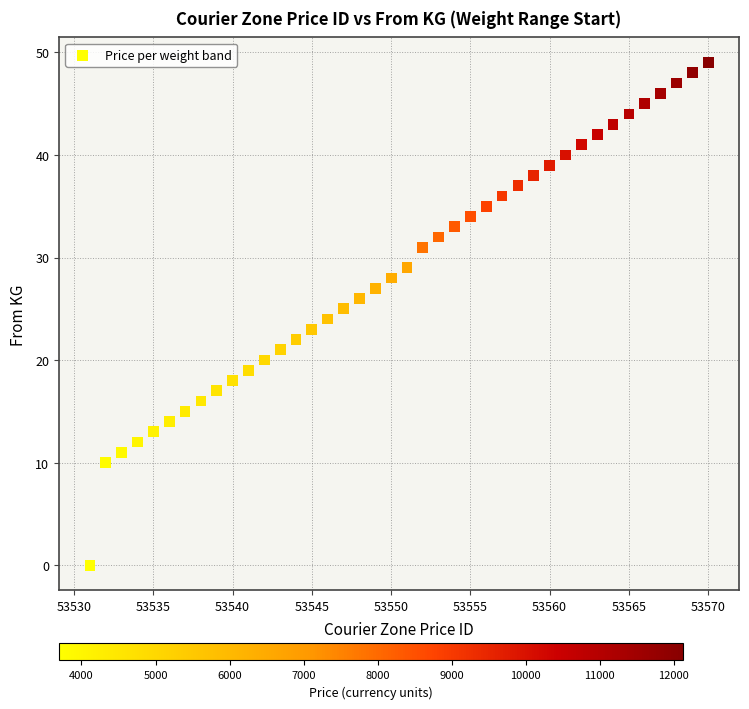

What is the range of Y values (max minus min)?

49.0